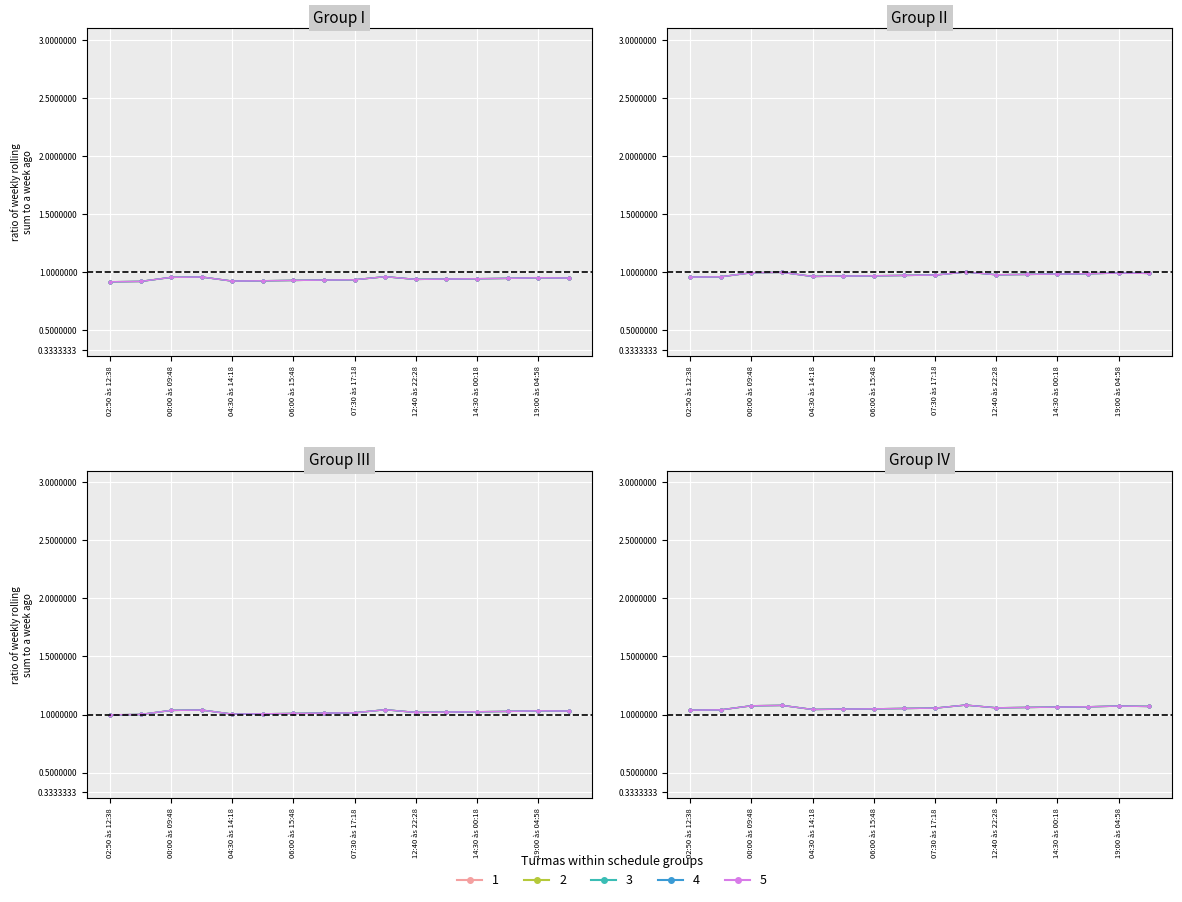

Which series has the largest range (max minus min)?

Turma 02